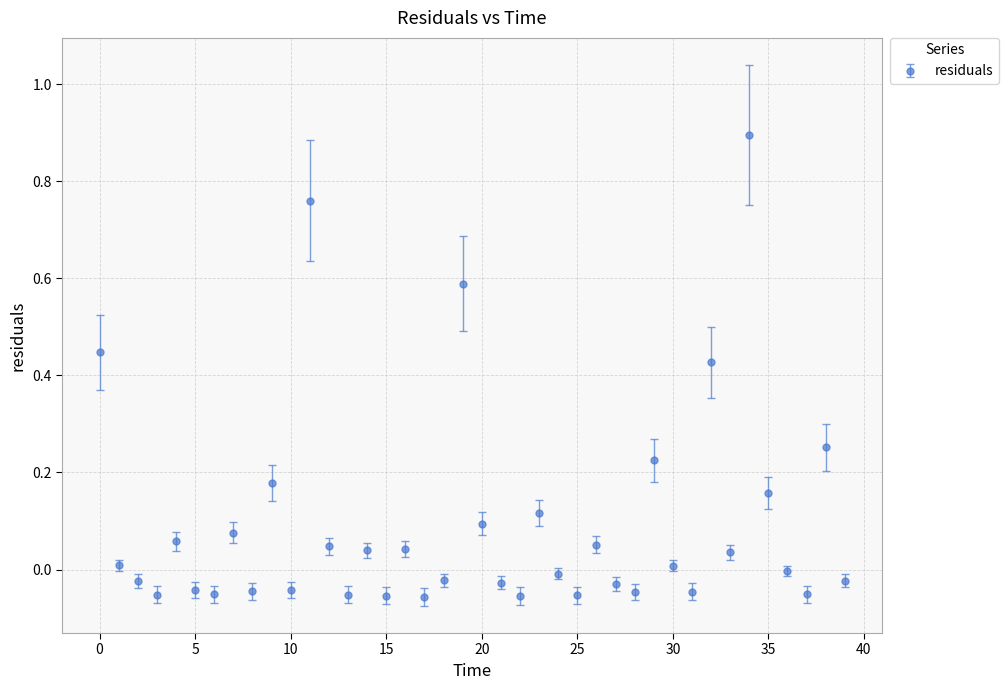

What is the greatest value displayed?

0.9